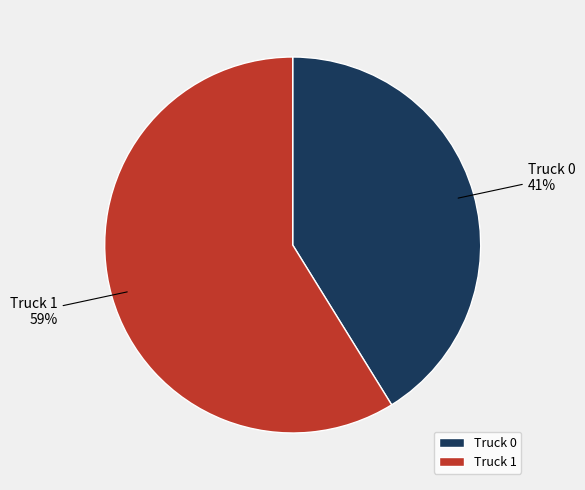

Which category accounts for the majority?

Truck 1